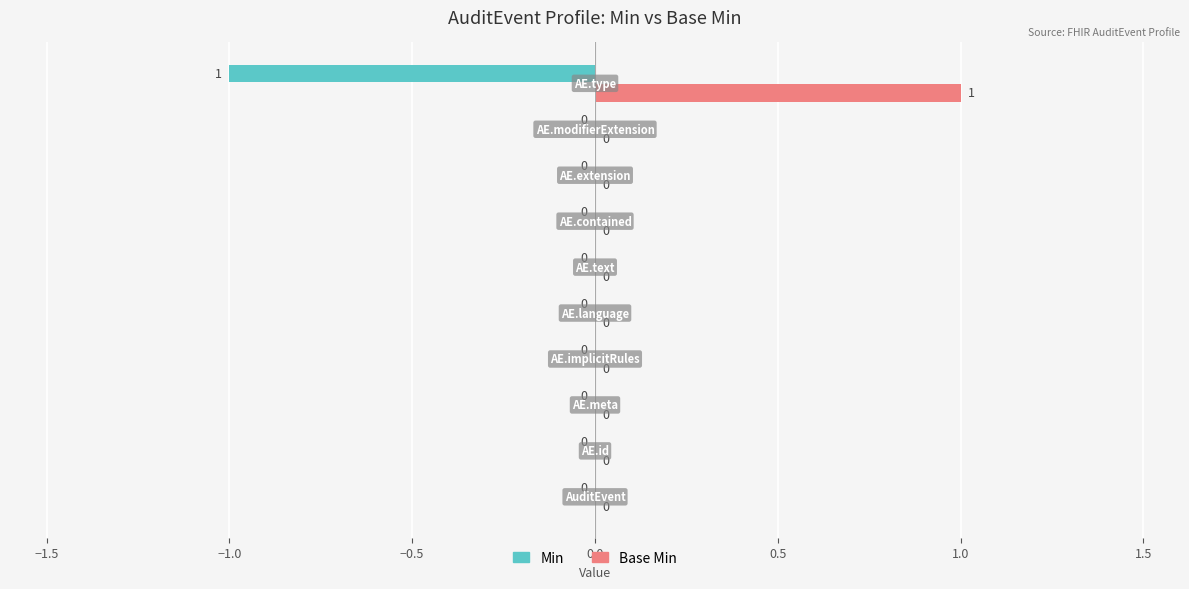

Rank the categories by Base Min value from lowest to highest.

AuditEvent, AuditEvent.id, AuditEvent.meta, AuditEvent.implicitRules, AuditEvent.language, AuditEvent.text, AuditEvent.contained, AuditEvent.extension, AuditEvent.modifierExtension, AuditEvent.type